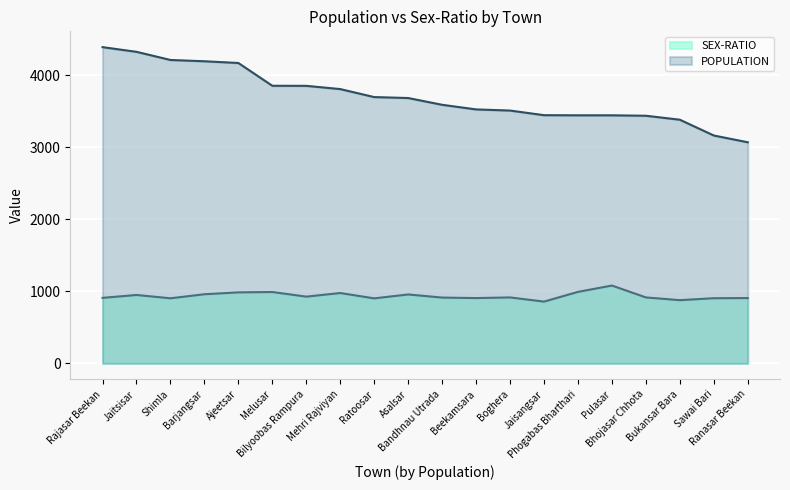

Reading right to left, transcribe all the data shown in this chart.

population: 3068	3162	3381	3436	3442	3442	3444	3508	3524	3588	3682	3695	3806	3851	3852	4168	4192	4210	4323	4388
sex_ratio: 906	904	877	915	1080	992	857	915	906	913	956	902	976	926	990	985	959	903	949	909